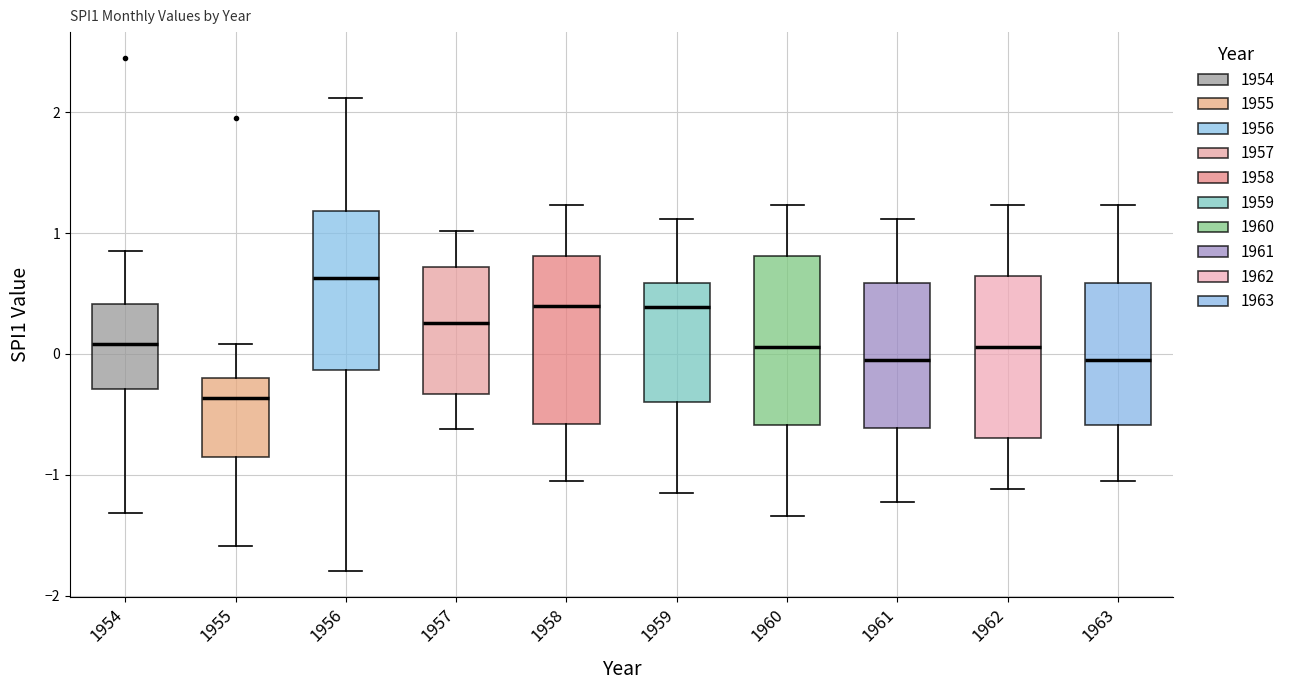

Which box's median line is the lowest?

1955